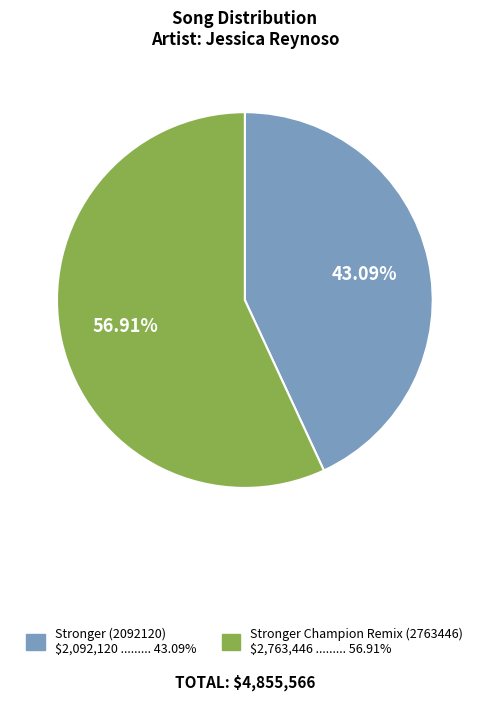

Is there any slice that represents more than half of the pie?

Yes